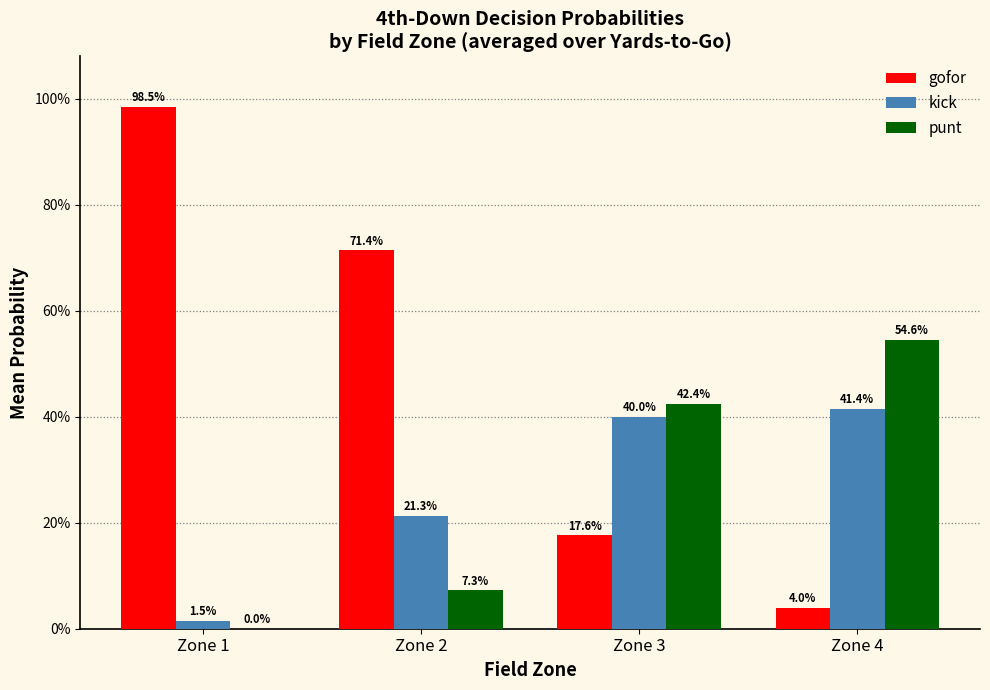

Is it true that kick equals 0.0 at Zone 1?

False